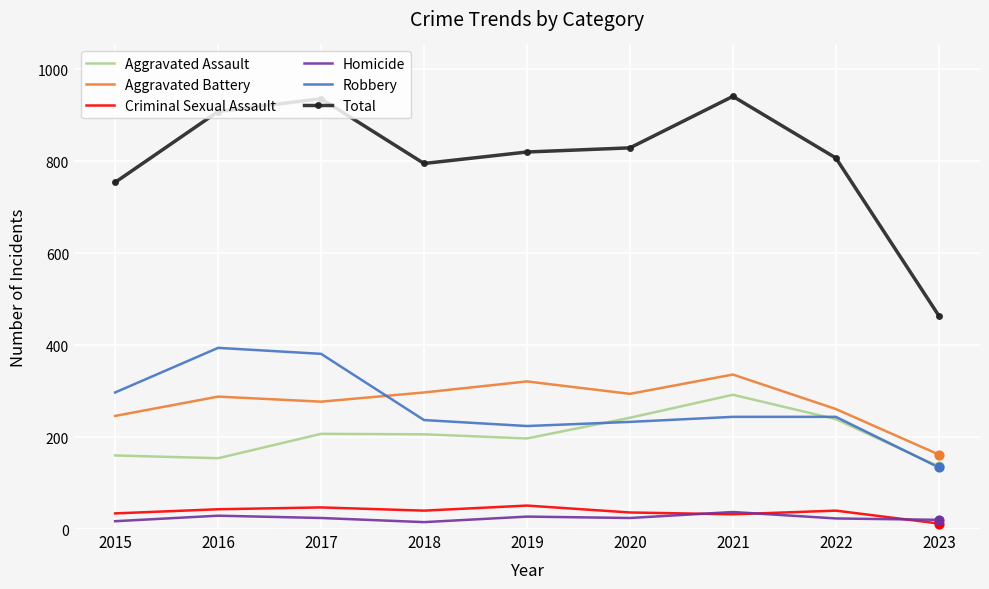

Which series has the largest range (max minus min)?

Total